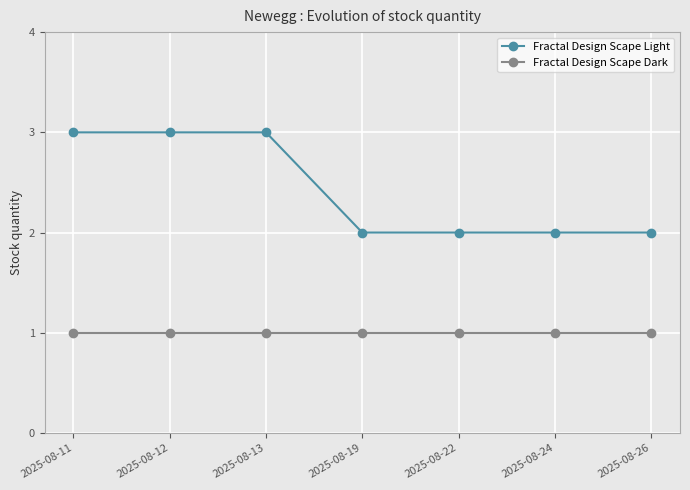

Reading left to right, extract all data points from this chart.

Fractal Design Scape Light: 2025-08-11=3	2025-08-12=3	2025-08-13=3	2025-08-19=2	2025-08-22=2	2025-08-24=2	2025-08-26=2
Fractal Design Scape Dark: 2025-08-11=1	2025-08-12=1	2025-08-13=1	2025-08-19=1	2025-08-22=1	2025-08-24=1	2025-08-26=1